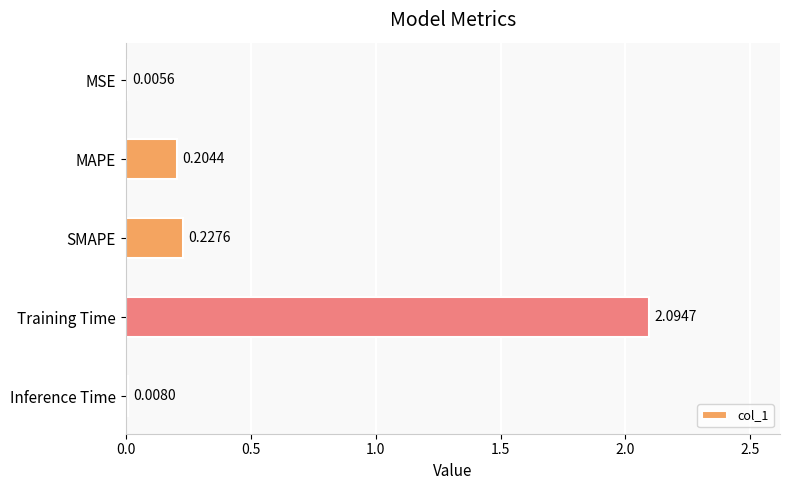

Which label corresponds to the largest value in the chart?

Training Time